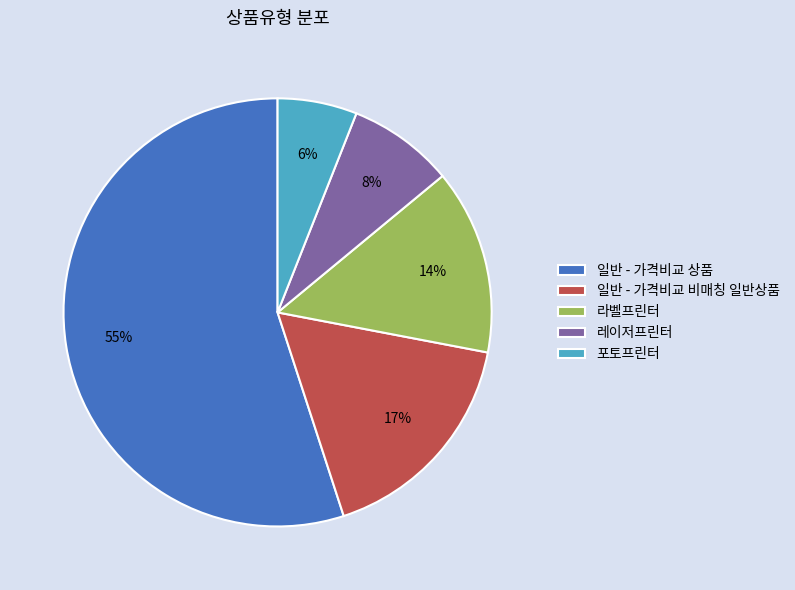

Is the sum of 포토프린터 and 일반 - 가격비교 비매칭 일반상품 greater than half?

No